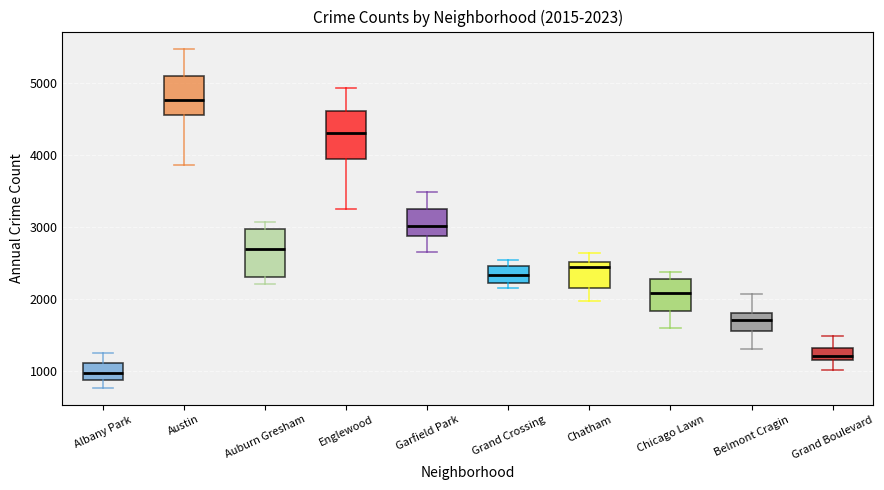

Which box's median line is the lowest?

Albany Park